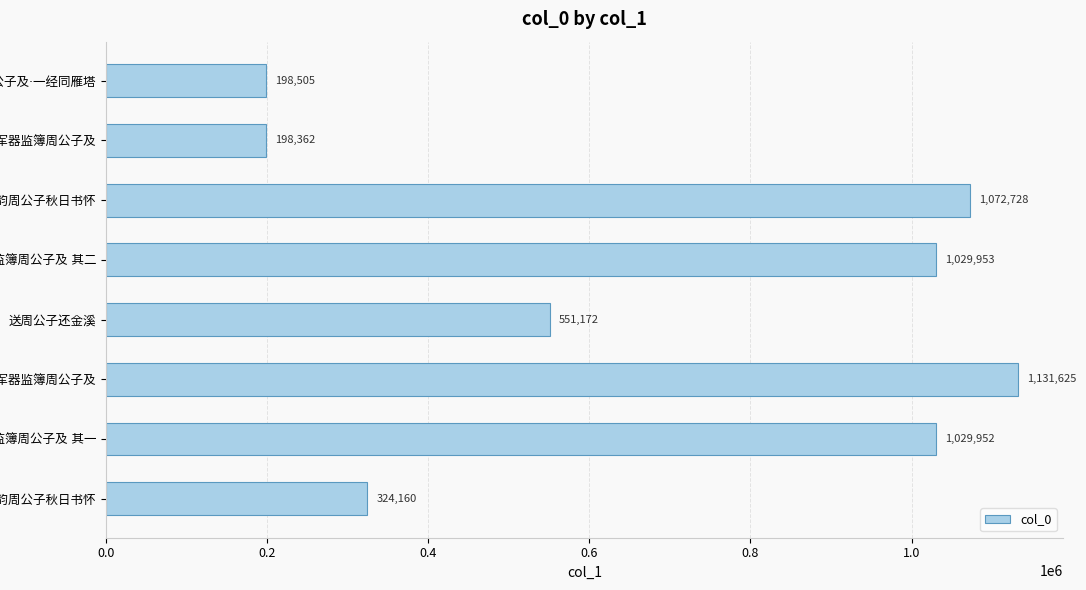

Are the bars grouped side by side (vs. stacked)?

No